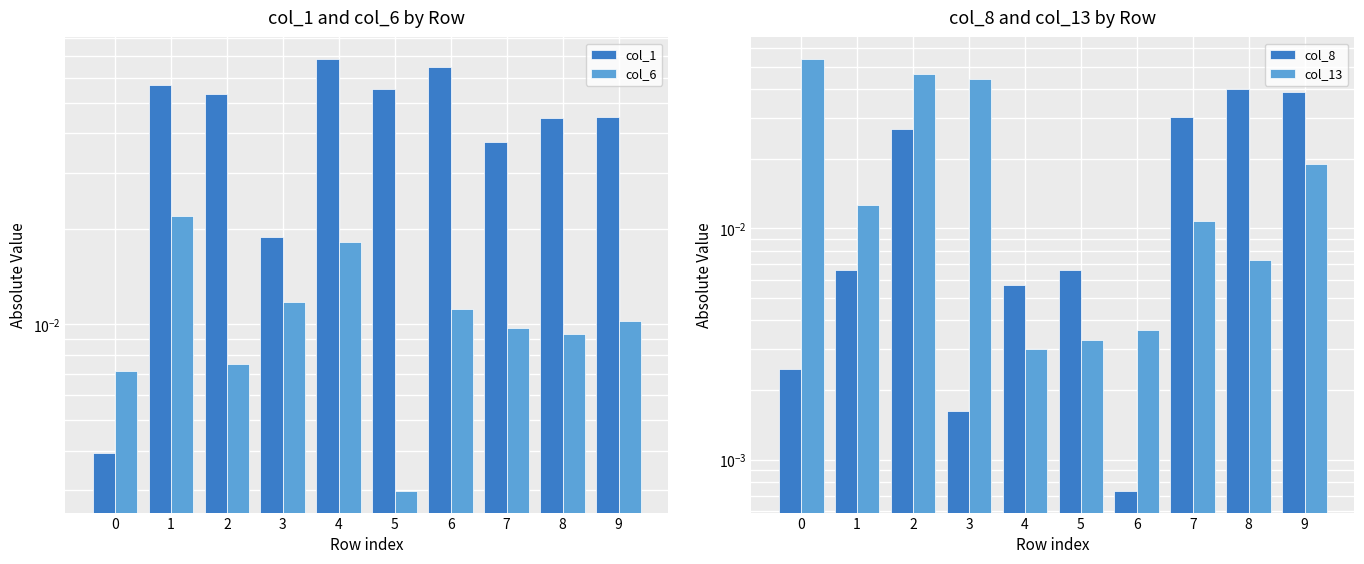

What value does the col_1 series have at 4?

0.1